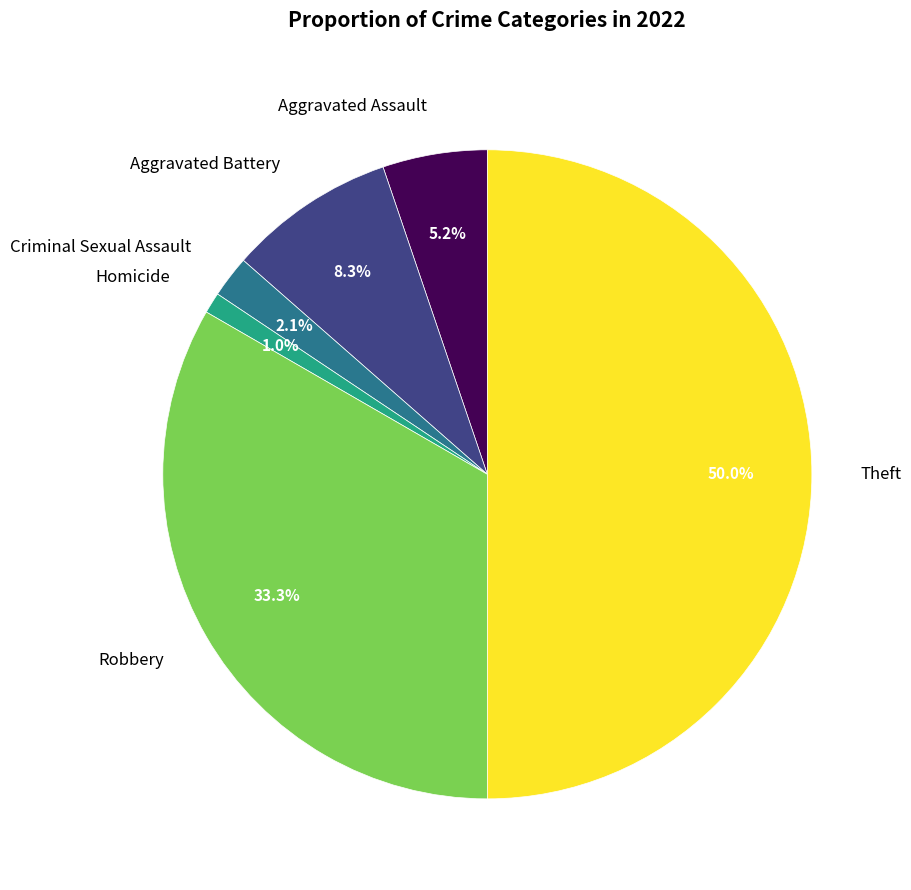

Which has a higher value, Theft or Criminal Sexual Assault?

Theft